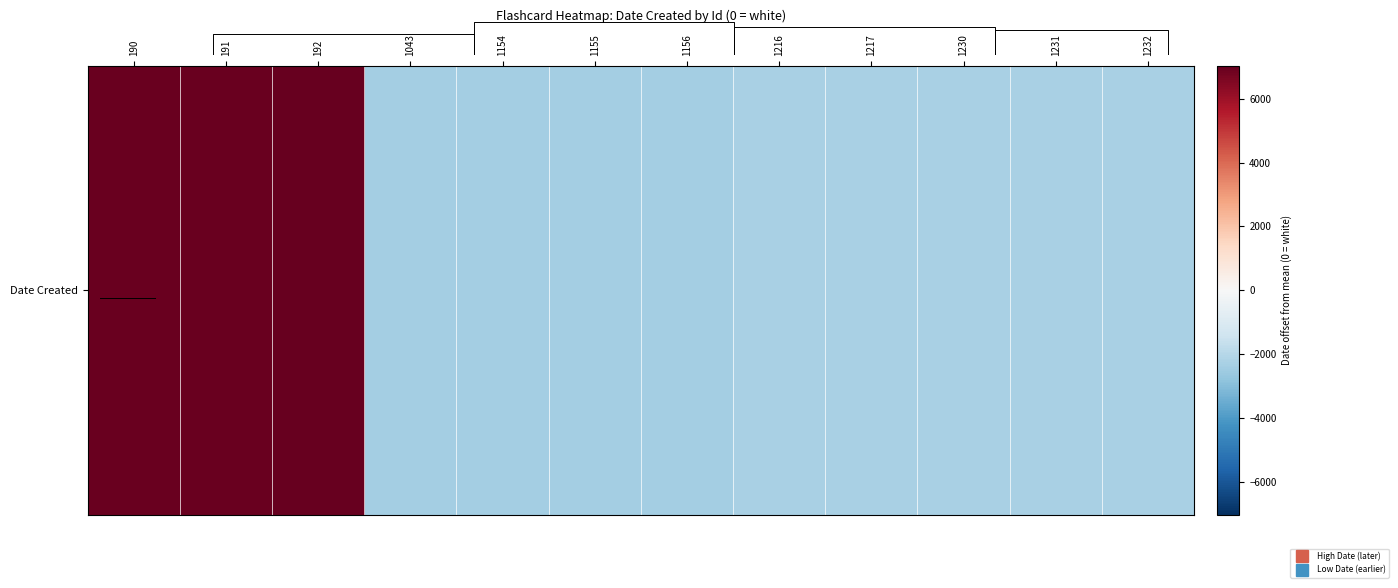

What is the maximum value shown in the chart?

7025.8